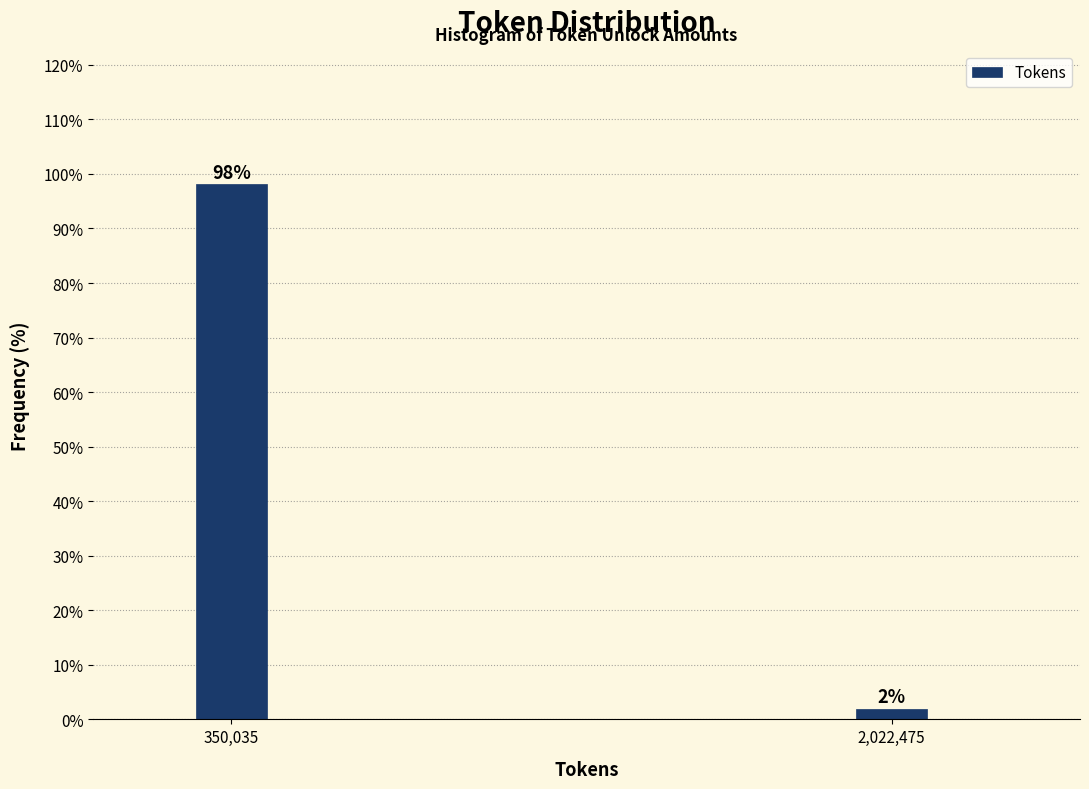

What is the value of the 1st bar from the left?

98.1